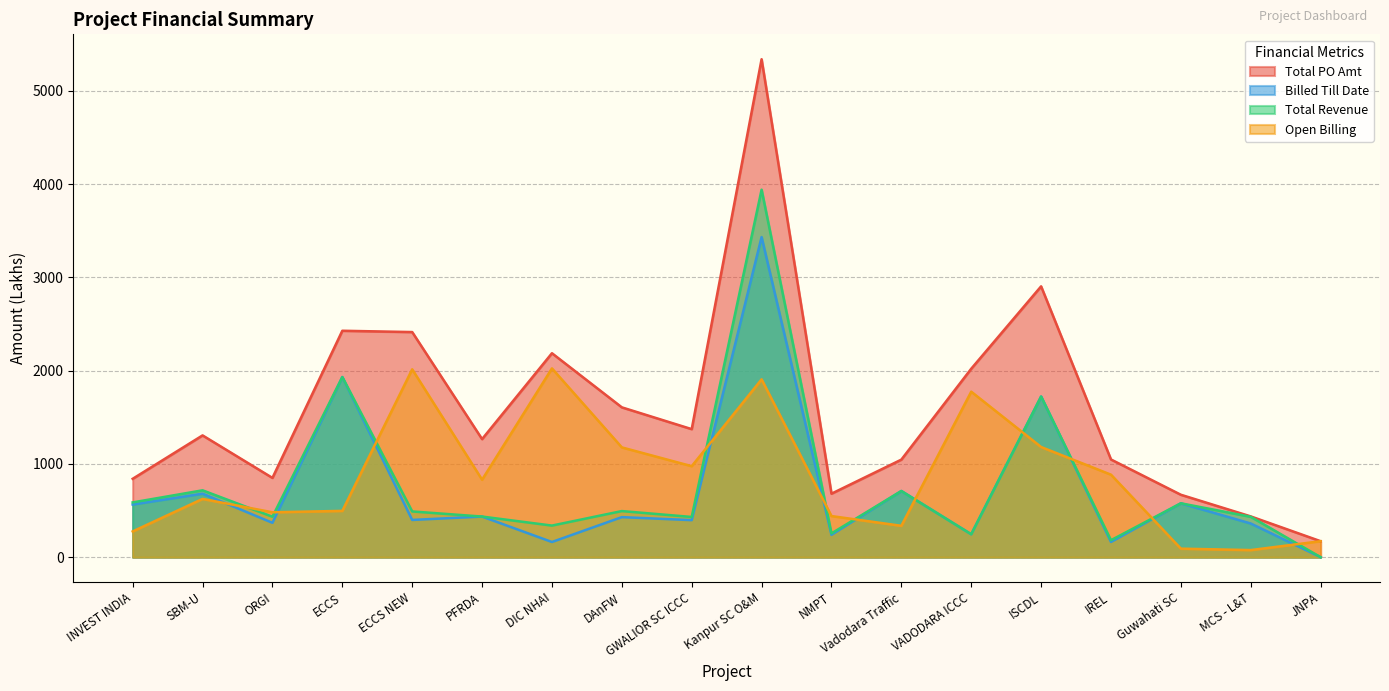

How many interior local peaks does the Total Revenue series have?

7